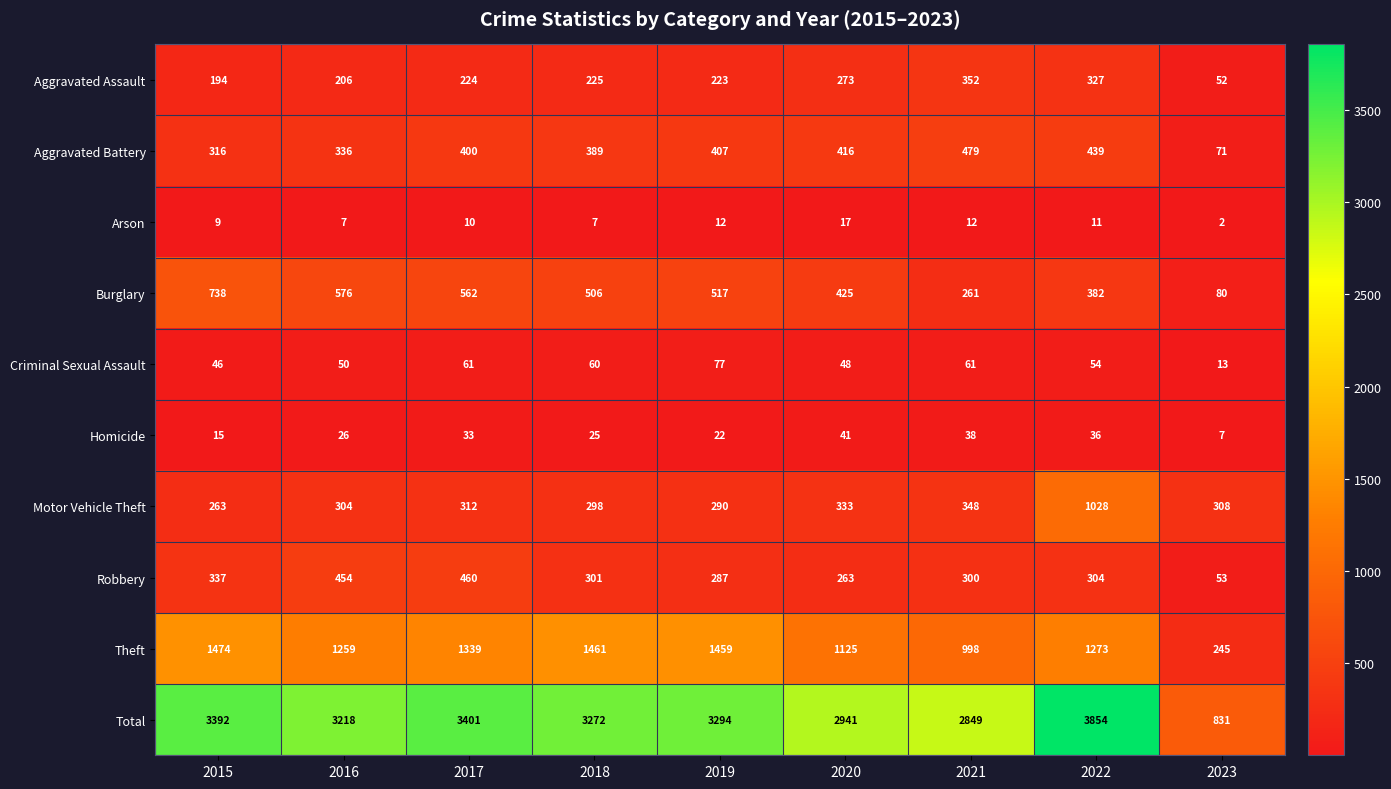

What is the sum of all Aggravated Battery values?

3253